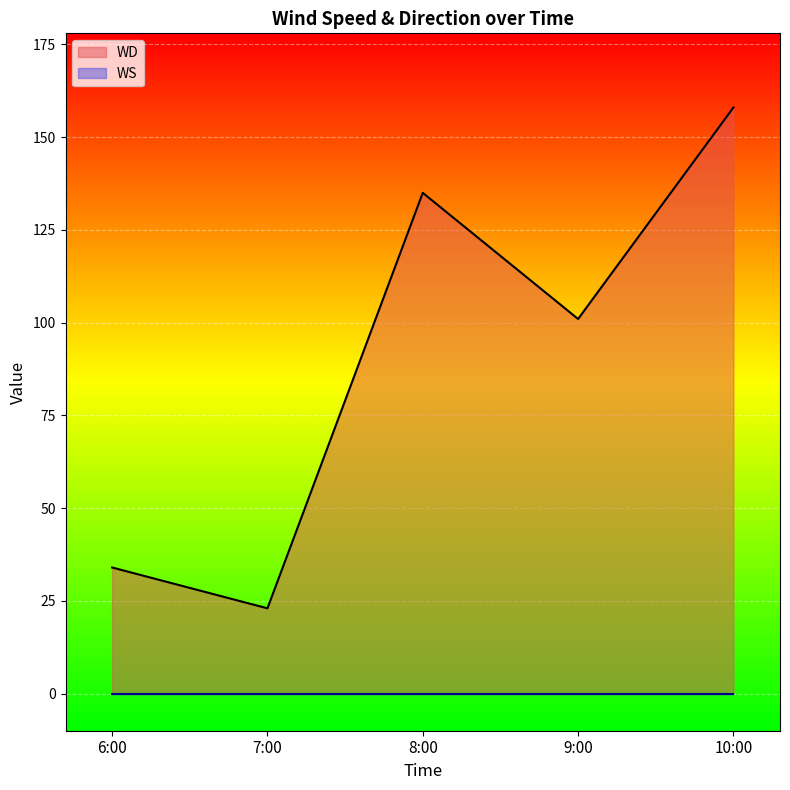

What position from the left is 6:00?

1